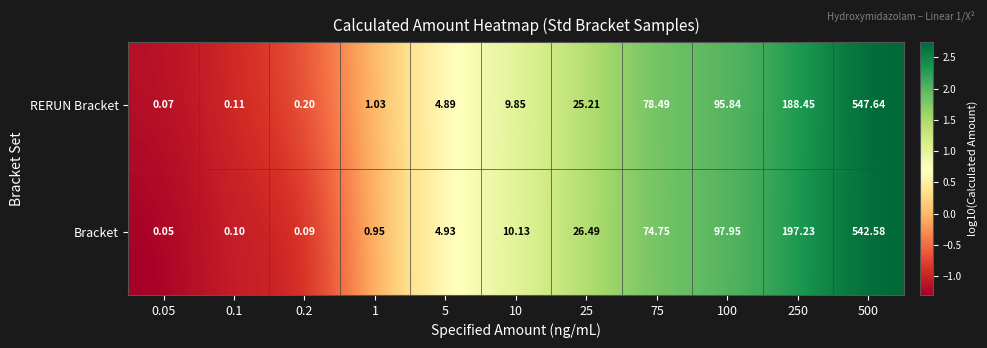

Rank the series by their maximum value, from highest to lowest.

RERUN Bracket, Bracket